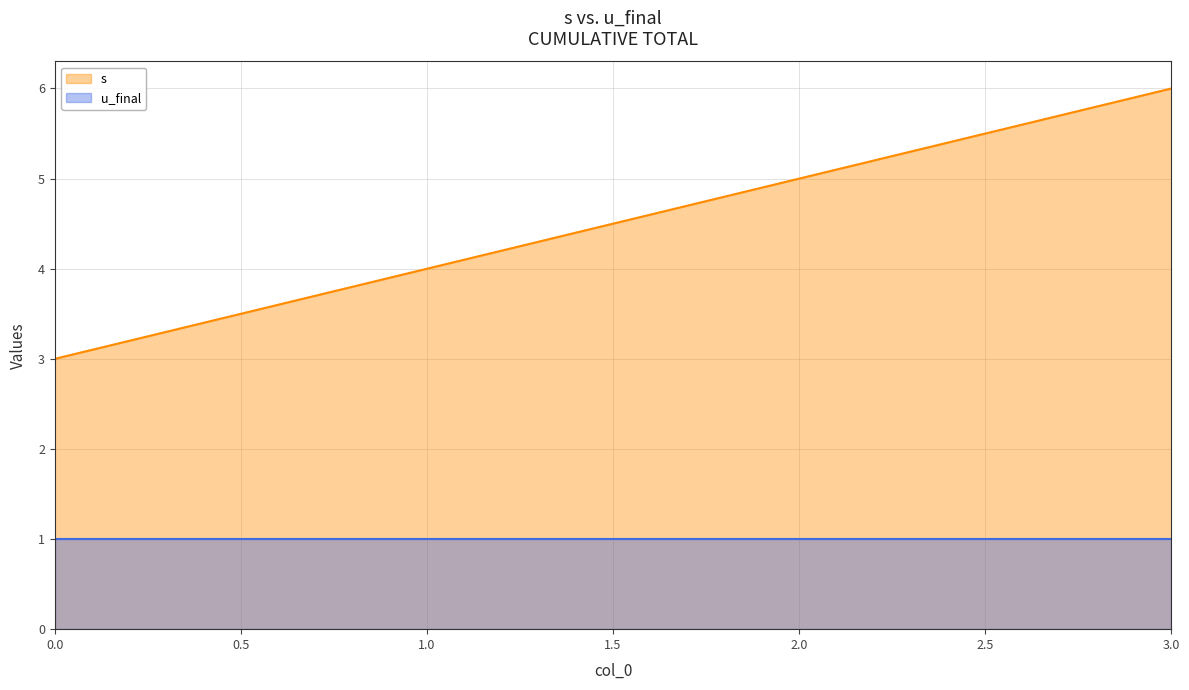

What is the ratio of the value at 3 to the value at 0?

2.0